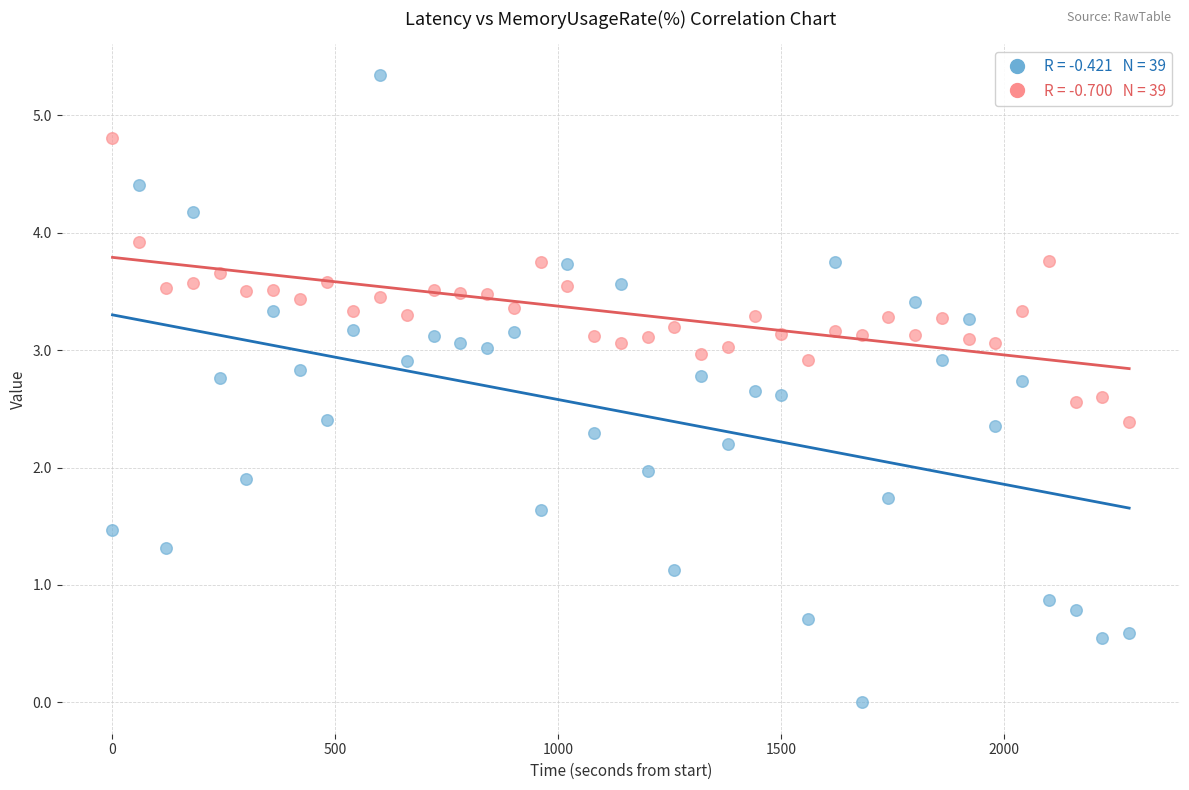

Across all data points, what is the range of Y values (max minus min)?

5.3